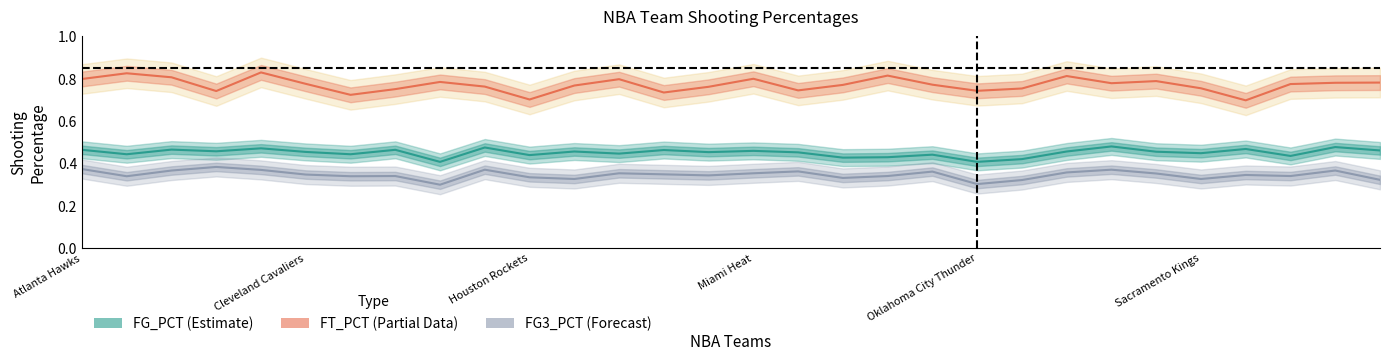

Reading left to right, list all the values displayed in this chart.

FG_PCT: 0.5	0.4	0.5	0.5	0.5	0.5	0.4	0.5	0.4	0.5	0.4	0.5	0.4	0.5	0.5	0.5	0.5	0.4	0.4	0.4	0.4	0.4	0.5	0.5	0.5	0.4	0.5	0.4	0.5	0.5
FT_PCT: 0.8	0.8	0.8	0.7	0.8	0.8	0.7	0.8	0.8	0.8	0.7	0.8	0.8	0.7	0.8	0.8	0.7	0.8	0.8	0.8	0.7	0.8	0.8	0.8	0.8	0.8	0.7	0.8	0.8	0.8
FG3_PCT: 0.4	0.3	0.4	0.4	0.4	0.3	0.3	0.3	0.3	0.4	0.3	0.3	0.4	0.3	0.3	0.4	0.4	0.3	0.3	0.4	0.3	0.3	0.4	0.4	0.4	0.3	0.3	0.3	0.4	0.3